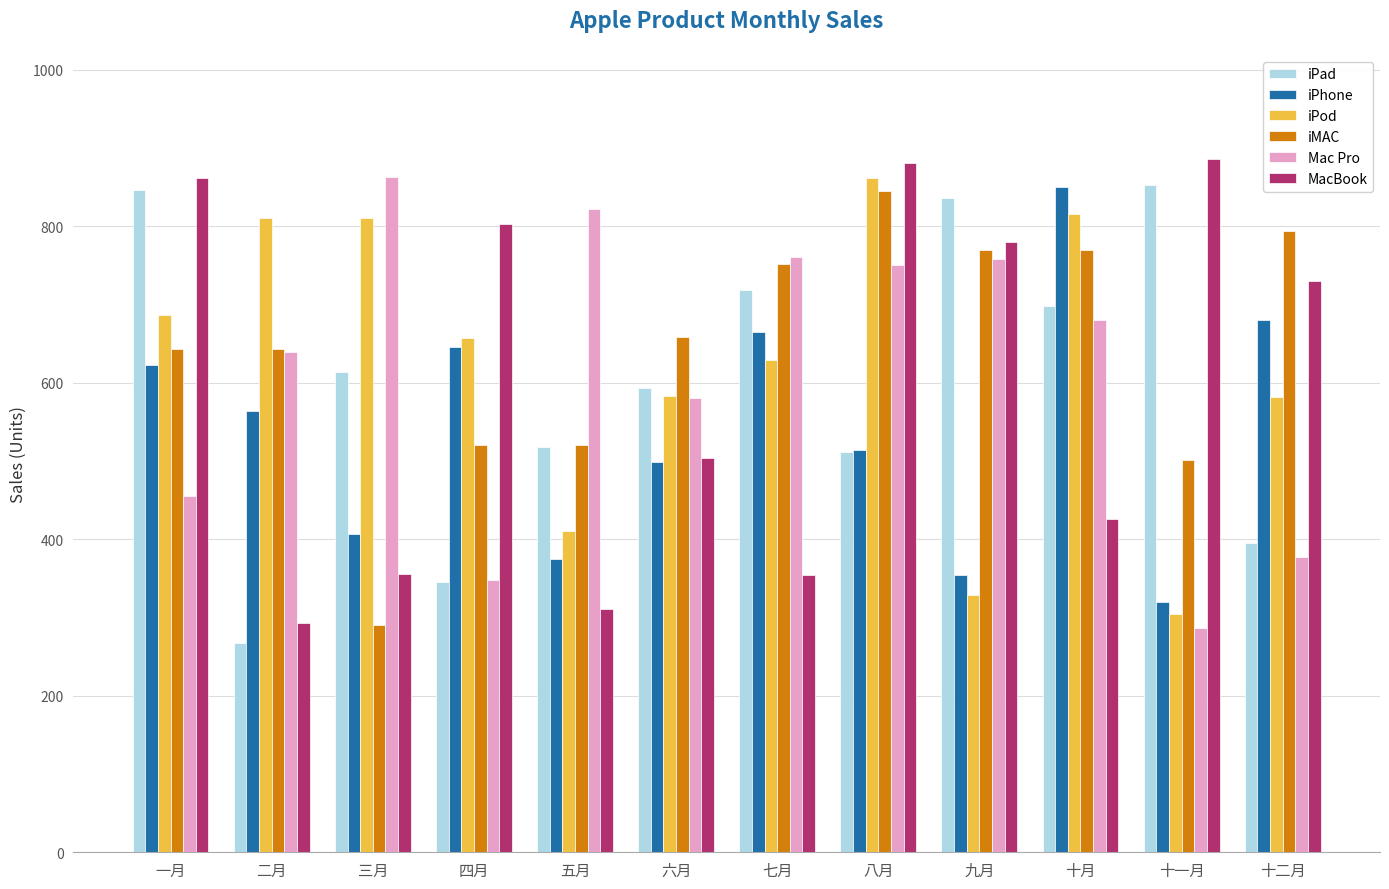

Are the bars horizontal?

No